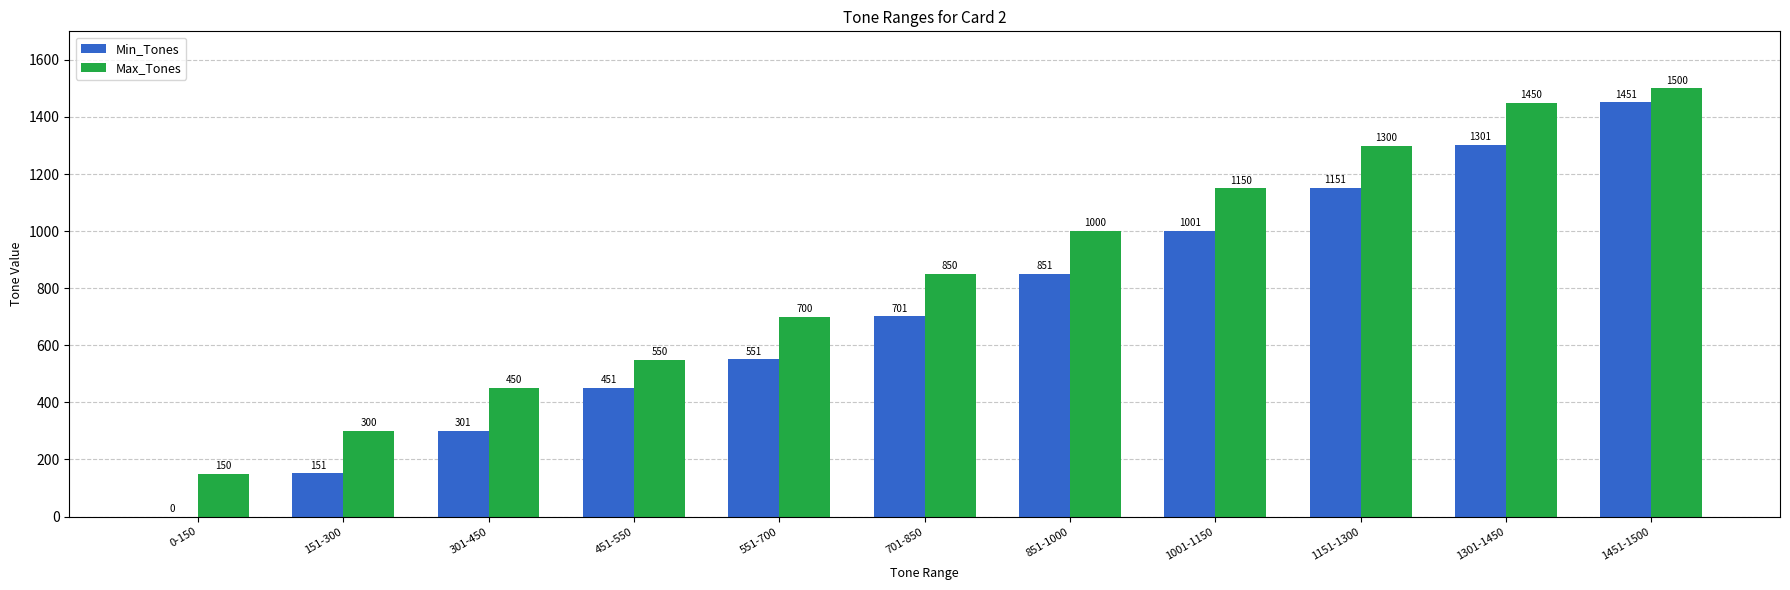

What is the difference between the Min_Tones values at 0-150 and 451-550?

451